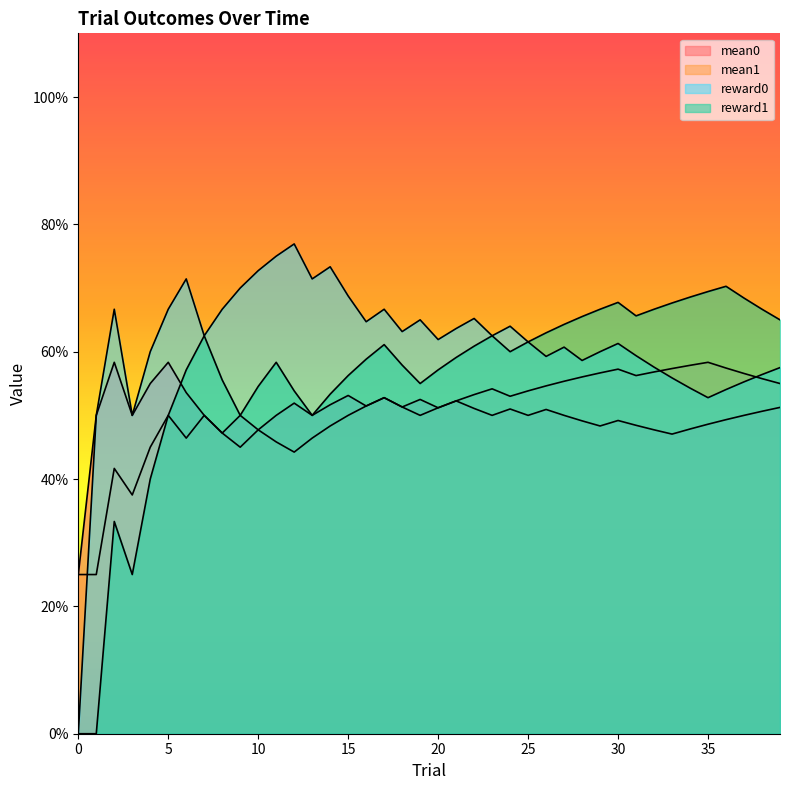

Which series has the largest range (max minus min)?

reward0